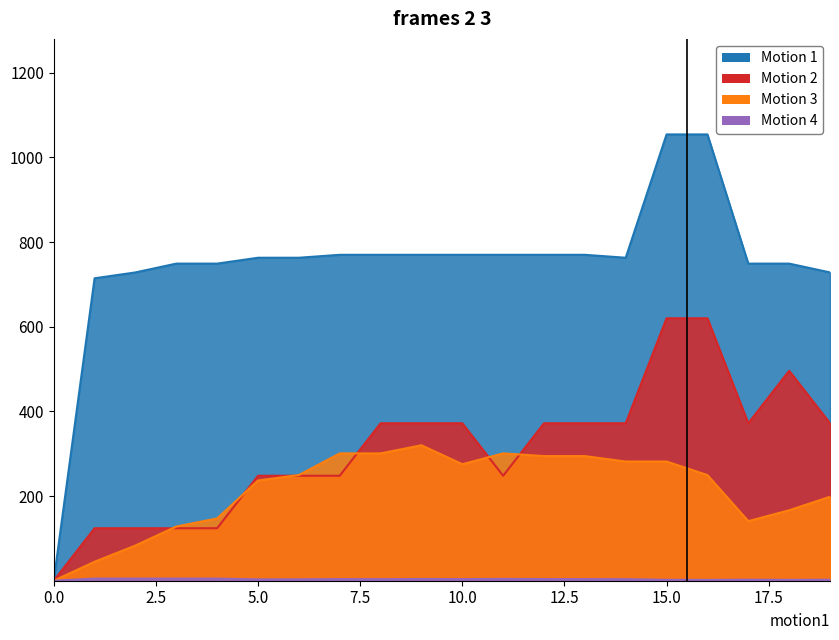

Which series changed the most between 5 and 13?

Motion 2